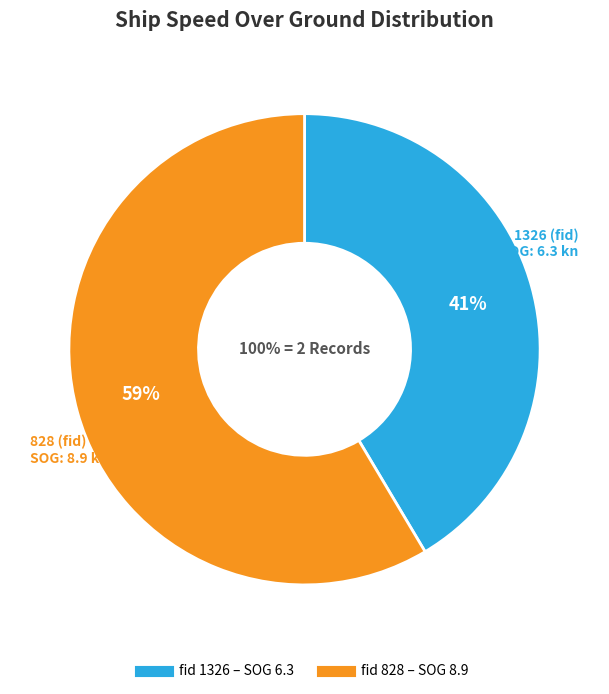

Count the number of slices in the pie.

2